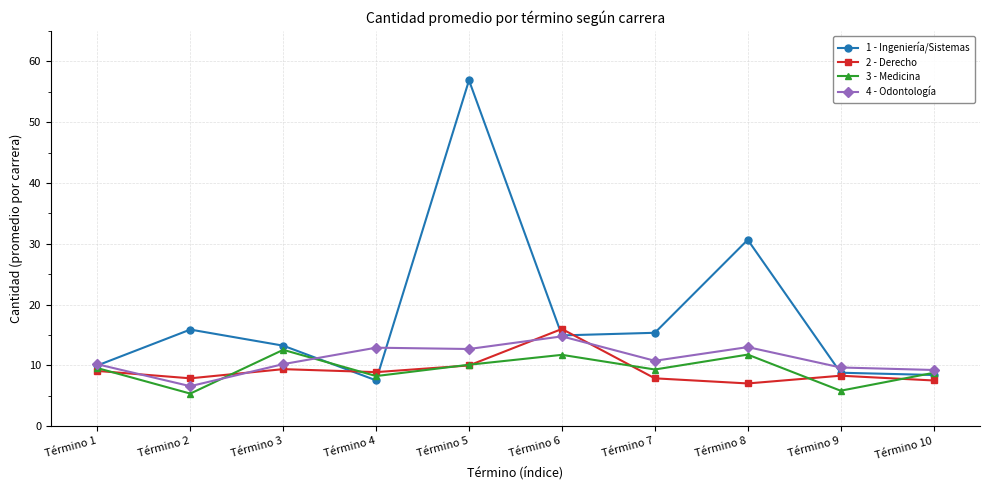

Between Término 7 and Término 10, which series saw the biggest shift?

1 - Ingeniería/Sistemas